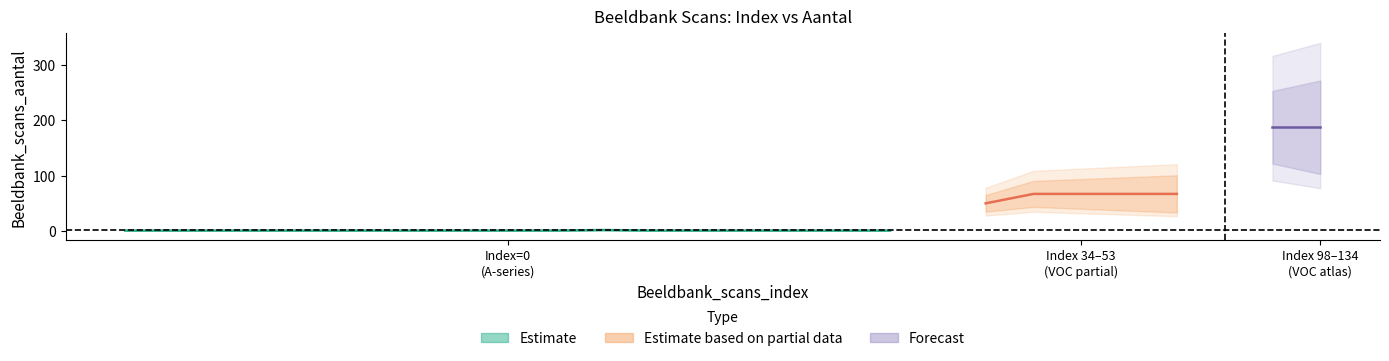

What is the sum of all Beeldbank_scans_aantal values?

710